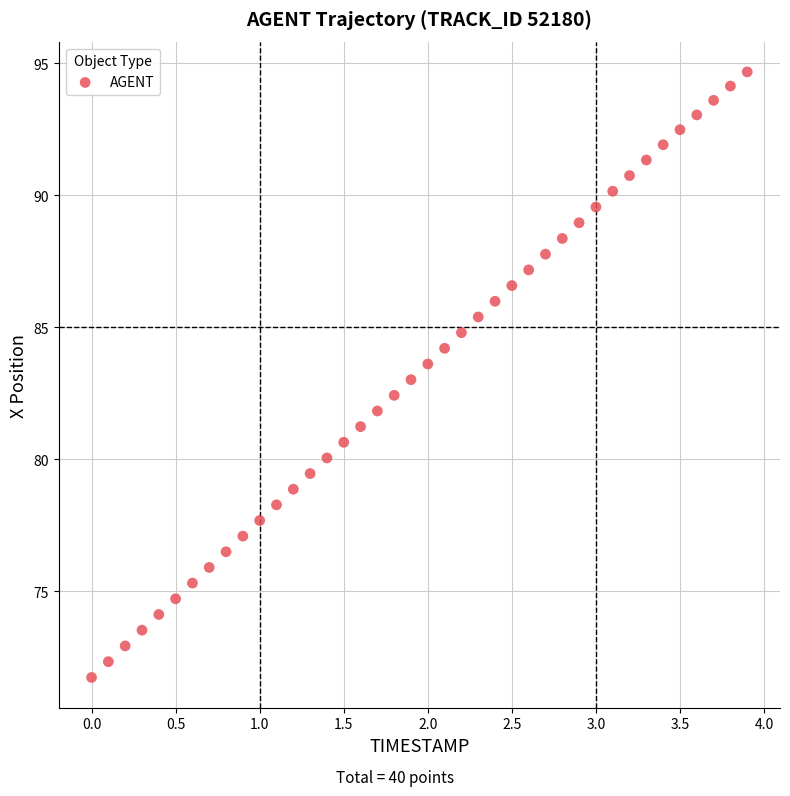

What is the range of X values (max minus min)?

3.9